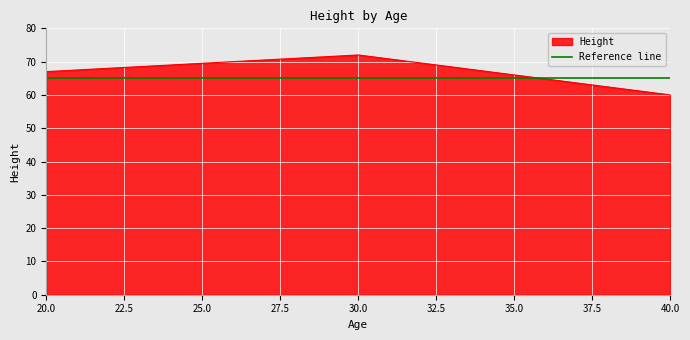

The value at 30 is 104. True or false?

False